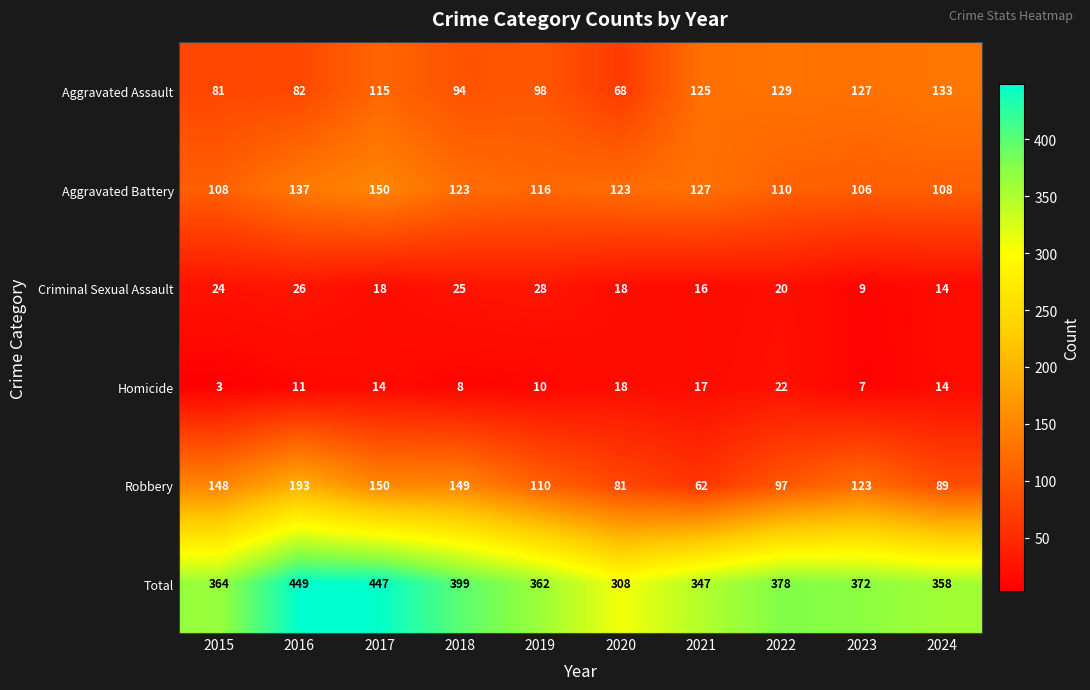

What is the maximum value shown in the chart?

449